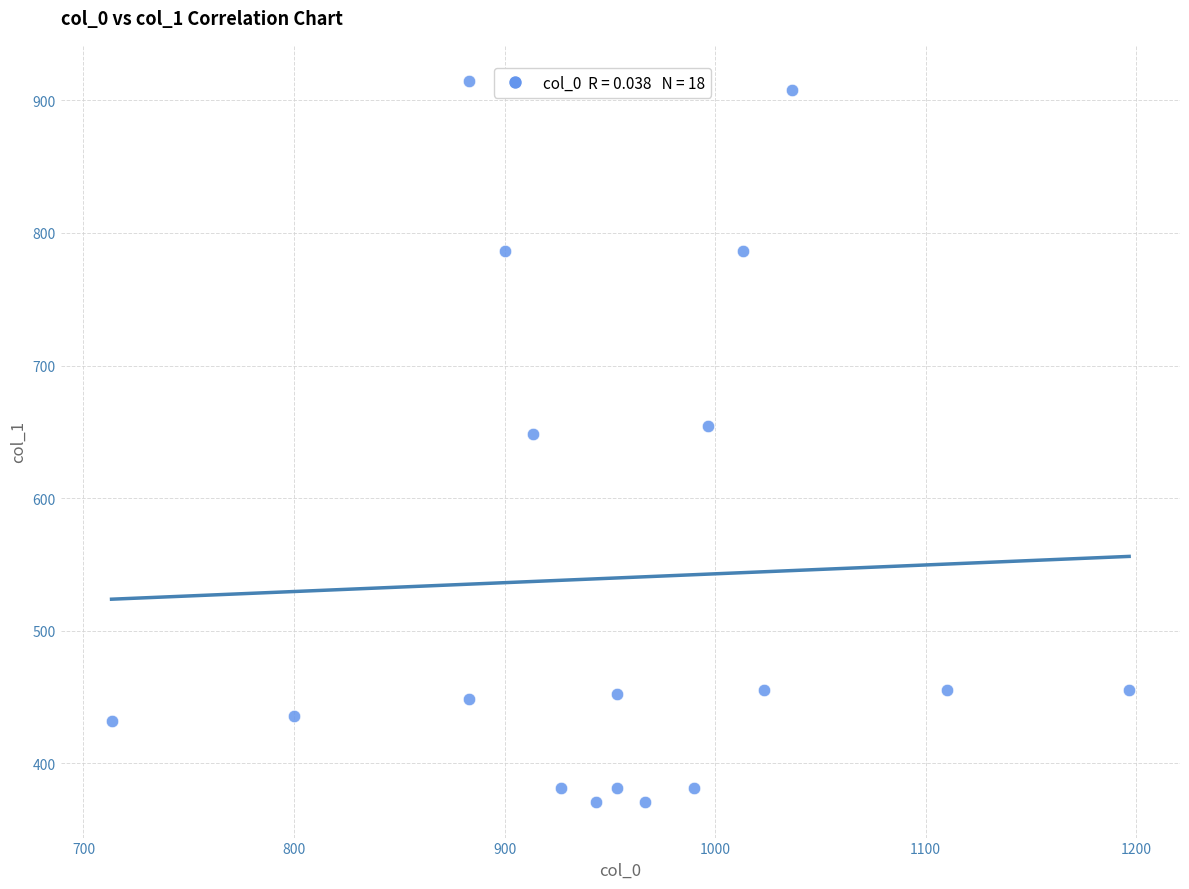

What Y value in the scatter plot is closest to 642?

648.0